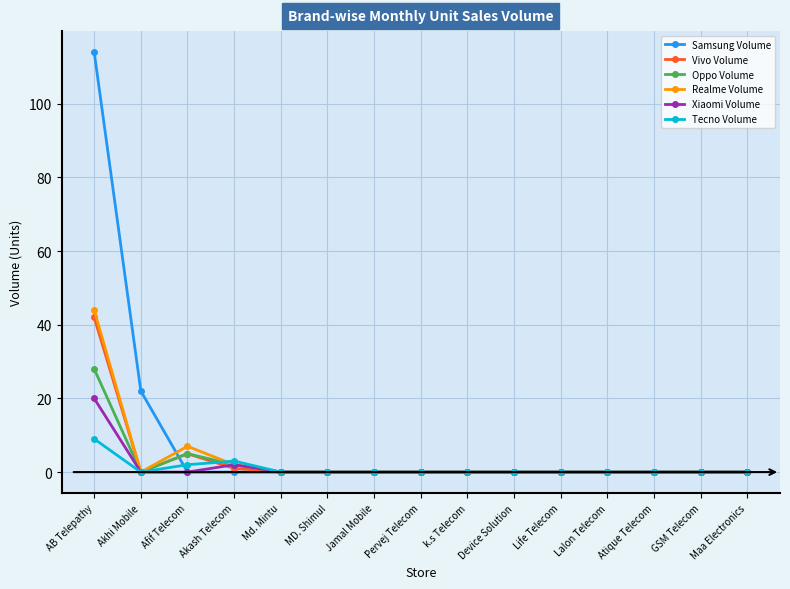

At which label is Vivo Volume closest to 21?

Afif Telecom